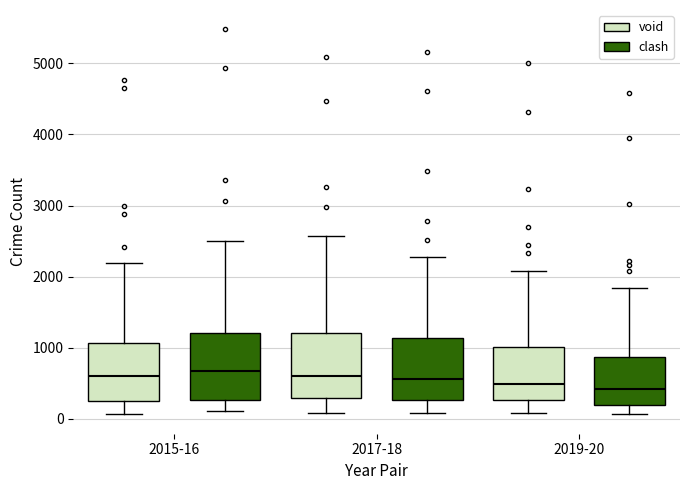

Where is the lower edge of the box for 2017-18 (clash) on the y-axis? The values are not printed on the chart, so give them approximately, as read against the axis.

300